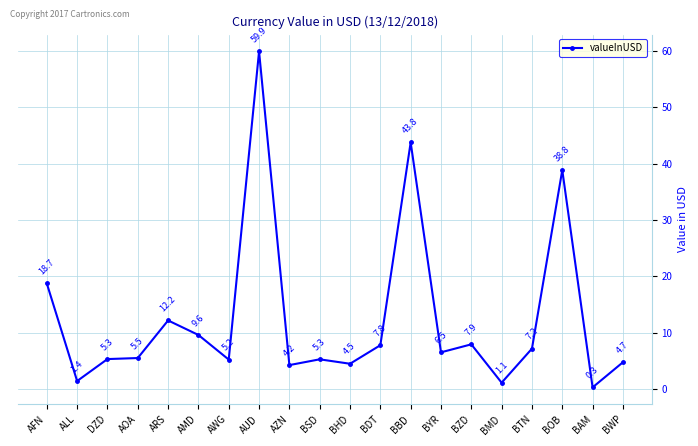

What is the ratio of the value at AUD to the value at BHD?

13.4